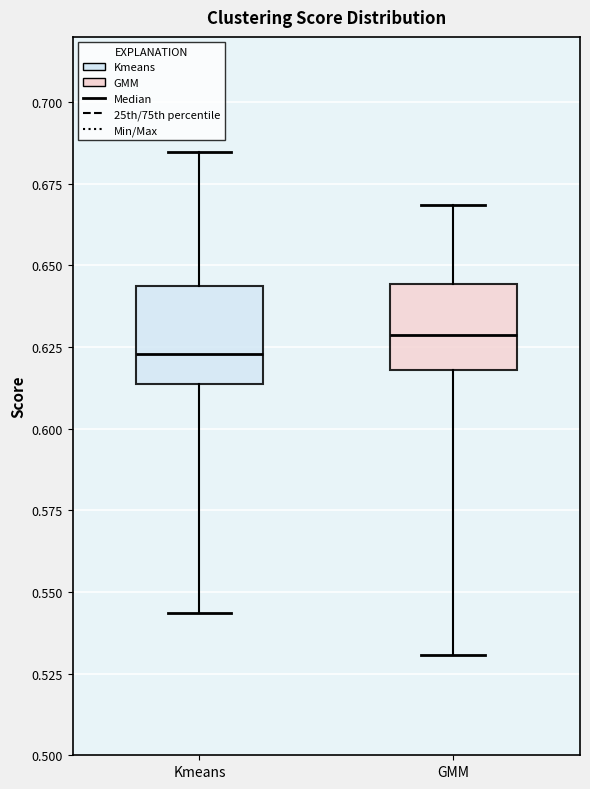

Reading left to right, transcribe this box plot: for each box, give where its median line is, the range the box spans, and where its two whiskers end, as read against the y-axis. The values are not printed on the chart, so give them approximately, as read against the axis.

Kmeans: median 0.625, box 0.615 to 0.645, whiskers 0.545 to 0.685
GMM: median 0.630, box 0.620 to 0.645, whiskers 0.530 to 0.670